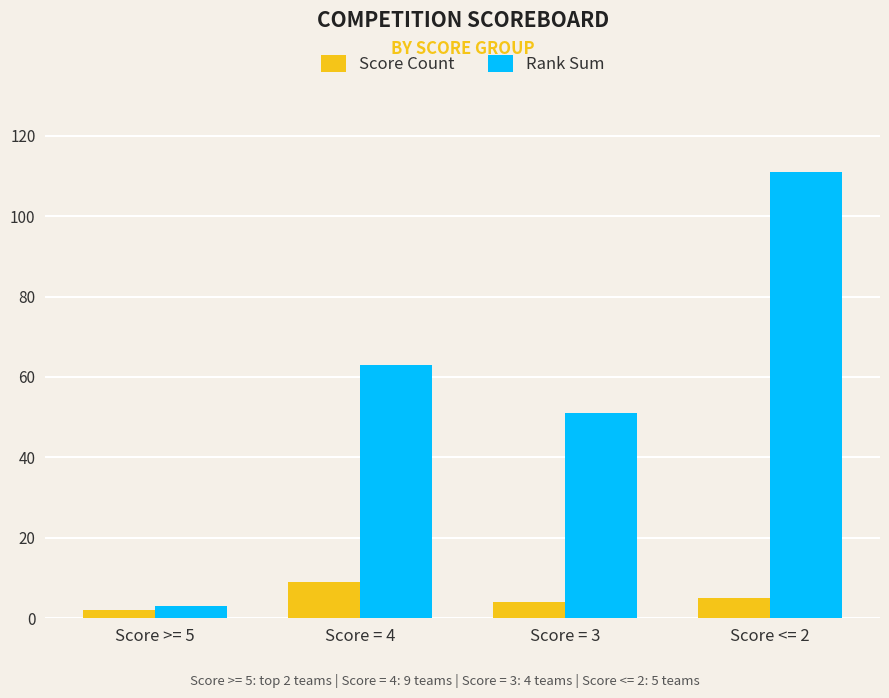

What is the spread (max minus min) of values at Score = 3?

47